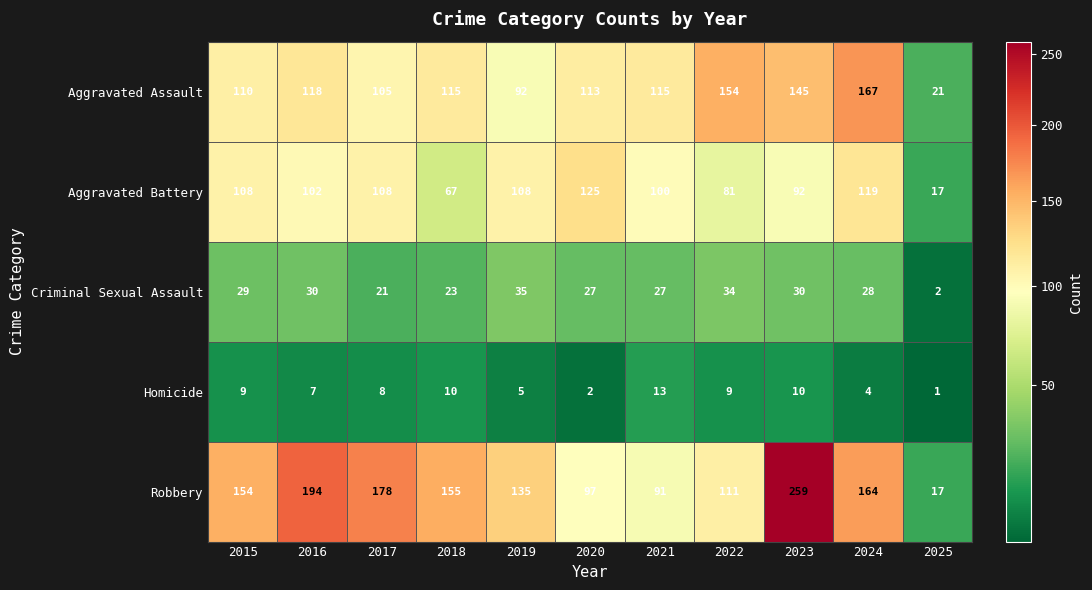

True or false: Aggravated Assault has a value of 115 at 2018.

True